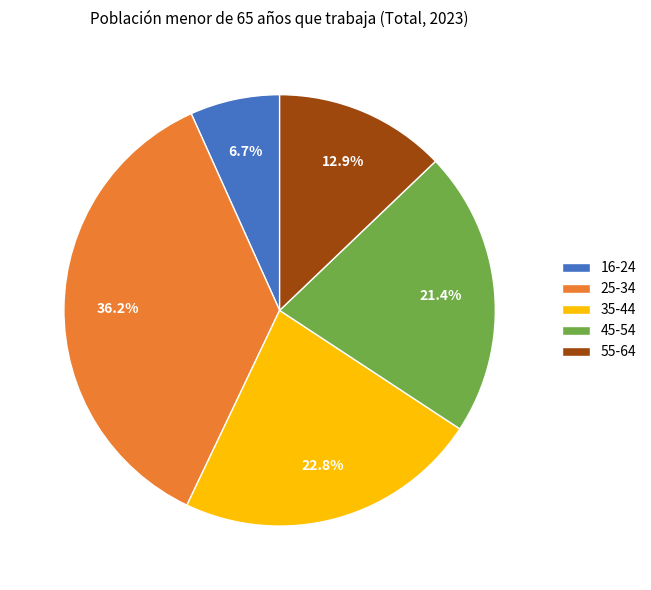

Does any single category account for the majority?

No